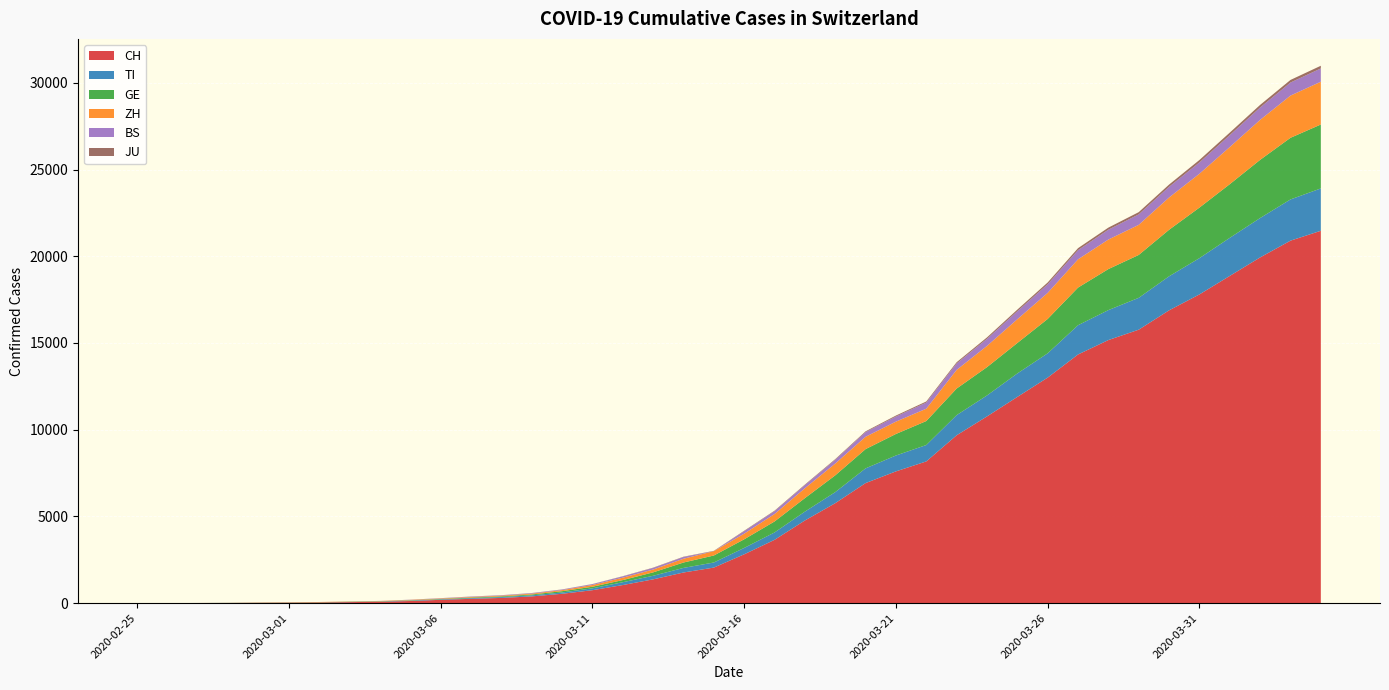

Reading left to right, transcribe all the data shown in this chart.

CH: 2020-02-25=0	2020-02-26=2	2020-02-27=6	2020-02-28=13	2020-02-29=22	2020-03-01=30	2020-03-02=41	2020-03-03=60	2020-03-04=83	2020-03-05=125	2020-03-06=193	2020-03-07=251	2020-03-08=303	2020-03-09=390	2020-03-10=541	2020-03-11=748	2020-03-12=1045	2020-03-13=1373	2020-03-14=1768	2020-03-15=2052	2020-03-16=2817	2020-03-17=3651	2020-03-18=4767	2020-03-19=5764	2020-03-20=6923	2020-03-21=7598	2020-03-22=8172	2020-03-23=9679	2020-03-24=10766	2020-03-25=11890	2020-03-26=13004	2020-03-27=14337	2020-03-28=15169	2020-03-29=15767	2020-03-30=16883	2020-03-31=17800	2020-04-01=18867	2020-04-02=19933	2020-04-03=20899	2020-04-04=21469
TI: 2020-02-25=0	2020-02-26=1	2020-02-27=1	2020-02-28=1	2020-02-29=2	2020-03-01=2	2020-03-02=4	2020-03-03=8	2020-03-04=13	2020-03-05=25	2020-03-06=28	2020-03-07=41	2020-03-08=49	2020-03-09=61	2020-03-10=75	2020-03-11=108	2020-03-12=163	2020-03-13=206	2020-03-14=265	2020-03-15=293	2020-03-16=368	2020-03-17=426	2020-03-18=511	2020-03-19=638	2020-03-20=849	2020-03-21=916	2020-03-22=945	2020-03-23=1162	2020-03-24=1209	2020-03-25=1354	2020-03-26=1401	2020-03-27=1688	2020-03-28=1727	2020-03-29=1837	2020-03-30=1962	2020-03-31=2091	2020-04-01=2195	2020-04-02=2271	2020-04-03=2377	2020-04-04=2442
GE: 2020-02-25=0	2020-02-26=1	2020-02-27=1	2020-02-28=4	2020-02-29=7	2020-03-01=10	2020-03-02=11	2020-03-03=14	2020-03-04=14	2020-03-05=17	2020-03-06=21	2020-03-07=32	2020-03-08=40	2020-03-09=50	2020-03-10=75	2020-03-11=91	2020-03-12=123	2020-03-13=197	2020-03-14=310	2020-03-15=403	2020-03-16=497	2020-03-17=633	2020-03-18=778	2020-03-19=967	2020-03-20=1110	2020-03-21=1241	2020-03-22=1383	2020-03-23=1532	2020-03-24=1632	2020-03-25=1755	2020-03-26=1981	2020-03-27=2169	2020-03-28=2365	2020-03-29=2472	2020-03-30=2682	2020-03-31=2914	2020-04-01=3094	2020-04-02=3354	2020-04-03=3553	2020-04-04=3685
ZH: 2020-02-25=0	2020-02-26=0	2020-02-27=2	2020-02-28=2	2020-02-29=6	2020-03-01=7	2020-03-02=10	2020-03-03=13	2020-03-04=15	2020-03-05=23	2020-03-06=29	2020-03-07=34	2020-03-08=40	2020-03-09=49	2020-03-10=62	2020-03-11=101	2020-03-12=140	2020-03-13=163	2020-03-14=218	2020-03-15=250	2020-03-16=326	2020-03-17=429	2020-03-18=568	2020-03-19=679	2020-03-20=711	2020-03-21=711	2020-03-22=711	2020-03-23=1075	2020-03-24=1223	2020-03-25=1370	2020-03-26=1502	2020-03-27=1629	2020-03-28=1703	2020-03-29=1735	2020-03-30=1861	2020-03-31=1952	2020-04-01=2141	2020-04-02=2305	2020-04-03=2433	2020-04-04=2466
BS: 2020-02-25=0	2020-02-26=0	2020-02-27=1	2020-02-28=1	2020-02-29=1	2020-03-01=1	2020-03-02=1	2020-03-03=3	2020-03-04=3	2020-03-05=8	2020-03-06=15	2020-03-07=21	2020-03-08=24	2020-03-09=28	2020-03-10=33	2020-03-11=49	2020-03-12=73	2020-03-13=92	2020-03-14=100	2020-03-15=0	2020-03-16=143	2020-03-17=164	2020-03-18=181	2020-03-19=220	2020-03-20=270	2020-03-21=297	2020-03-22=356	2020-03-23=374	2020-03-24=410	2020-03-25=462	2020-03-26=501	2020-03-27=530	2020-03-28=569	2020-03-29=605	2020-03-30=617	2020-03-31=653	2020-04-01=687	2020-04-02=714	2020-04-03=754	2020-04-04=767
JU: 2020-02-25=0	2020-02-26=0	2020-02-27=1	2020-02-28=1	2020-02-29=1	2020-03-01=1	2020-03-02=1	2020-03-03=2	2020-03-04=2	2020-03-05=4	2020-03-06=4	2020-03-07=5	2020-03-08=5	2020-03-09=7	2020-03-10=7	2020-03-11=7	2020-03-12=12	2020-03-13=17	2020-03-14=18	2020-03-15=19	2020-03-16=25	2020-03-17=29	2020-03-18=32	2020-03-19=36	2020-03-20=44	2020-03-21=54	2020-03-22=61	2020-03-23=69	2020-03-24=82	2020-03-25=92	2020-03-26=100	2020-03-27=114	2020-03-28=119	2020-03-29=127	2020-03-30=128	2020-03-31=140	2020-04-01=145	2020-04-02=149	2020-04-03=149	2020-04-04=154